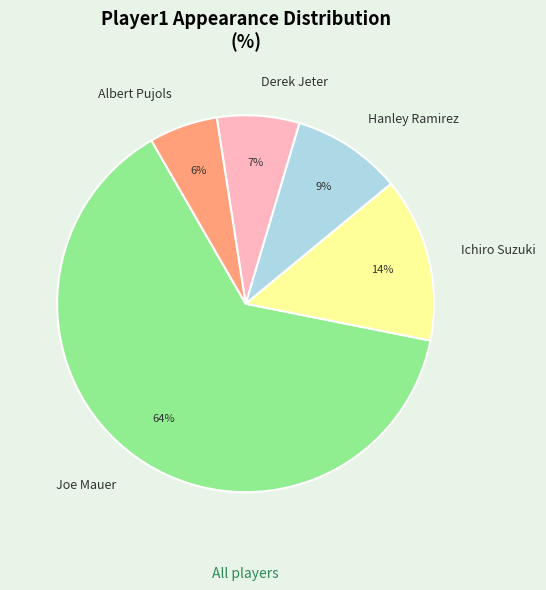

What is the largest slice in the pie chart?

Joe Mauer